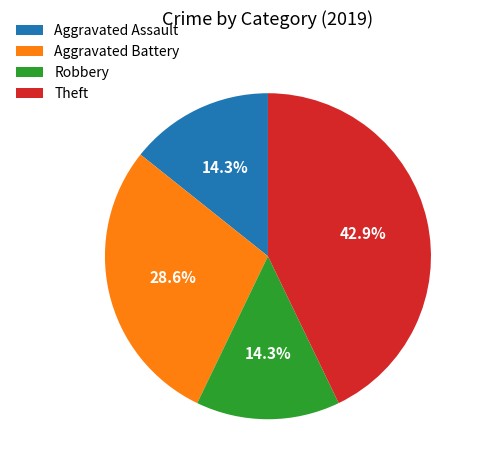

Does Aggravated Battery represent more than half of the total?

No